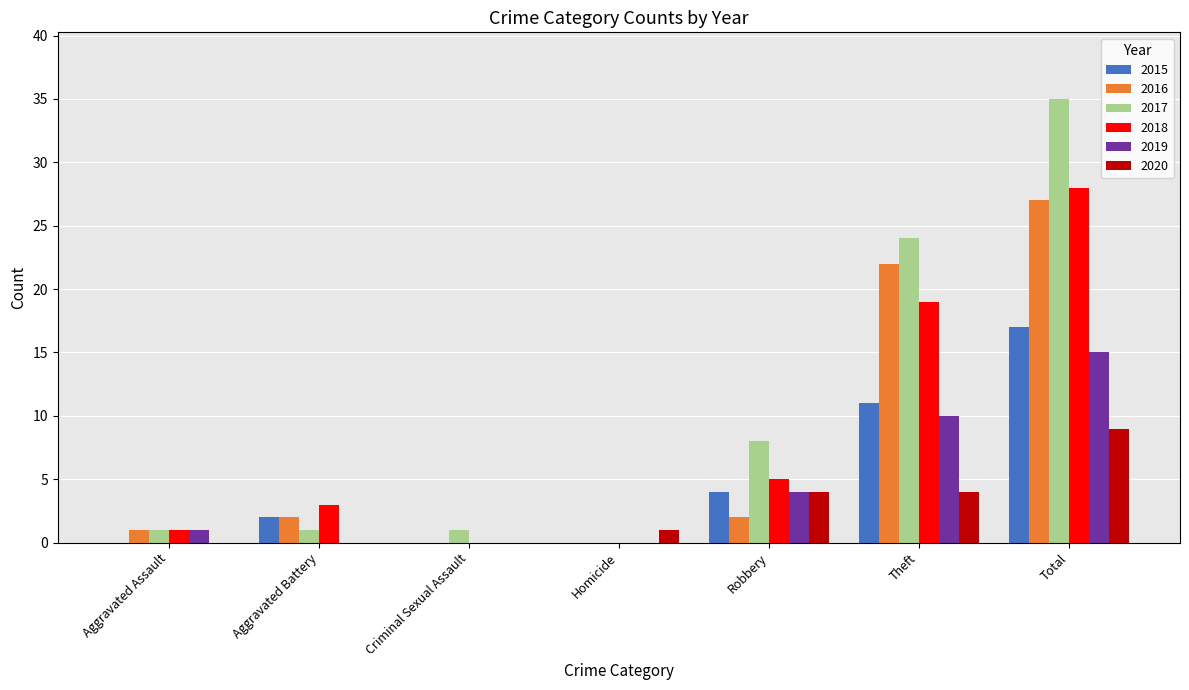

Are the bars horizontal?

No